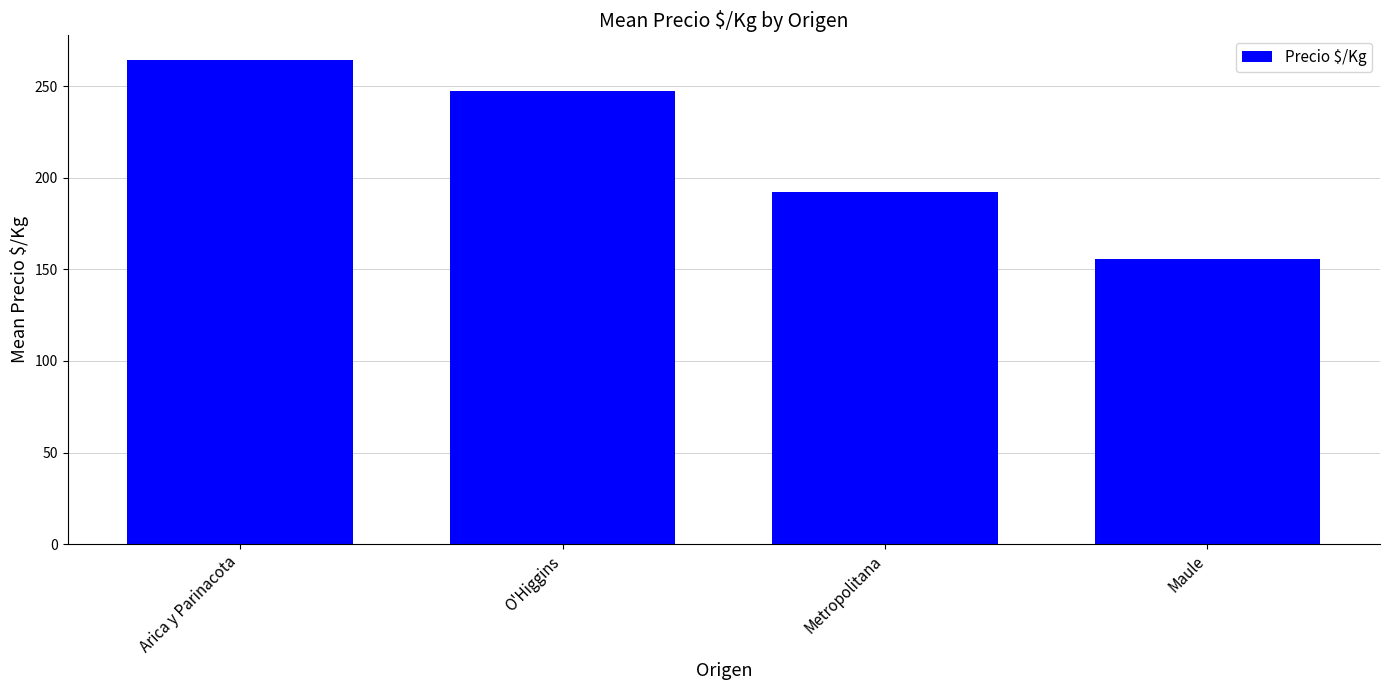

What is the label of the 3rd bar from the left?

Metropolitana